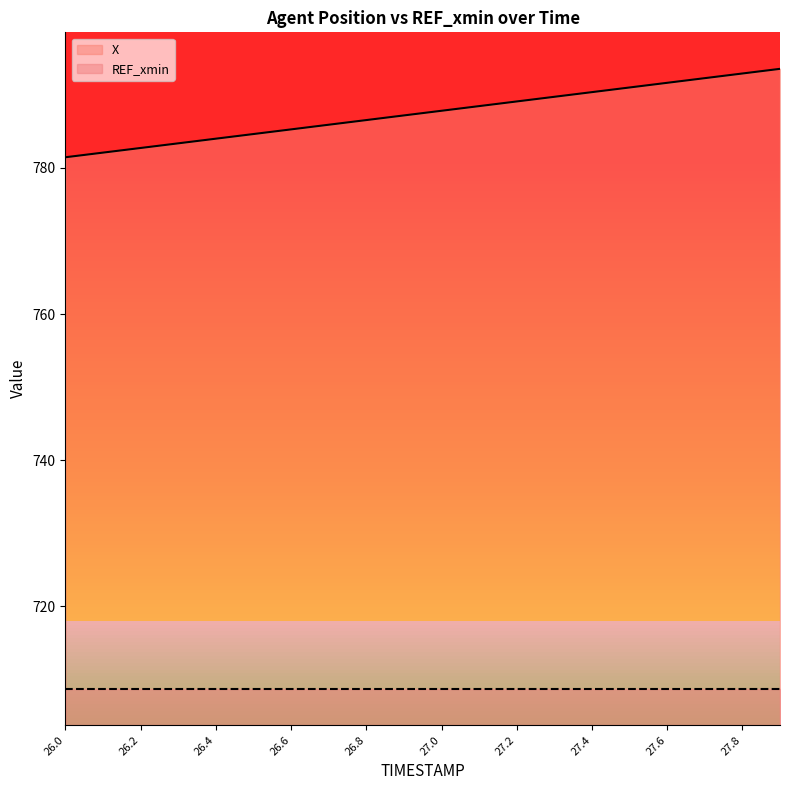

What is the change in value from 27.0 to 27.5?

+3.2